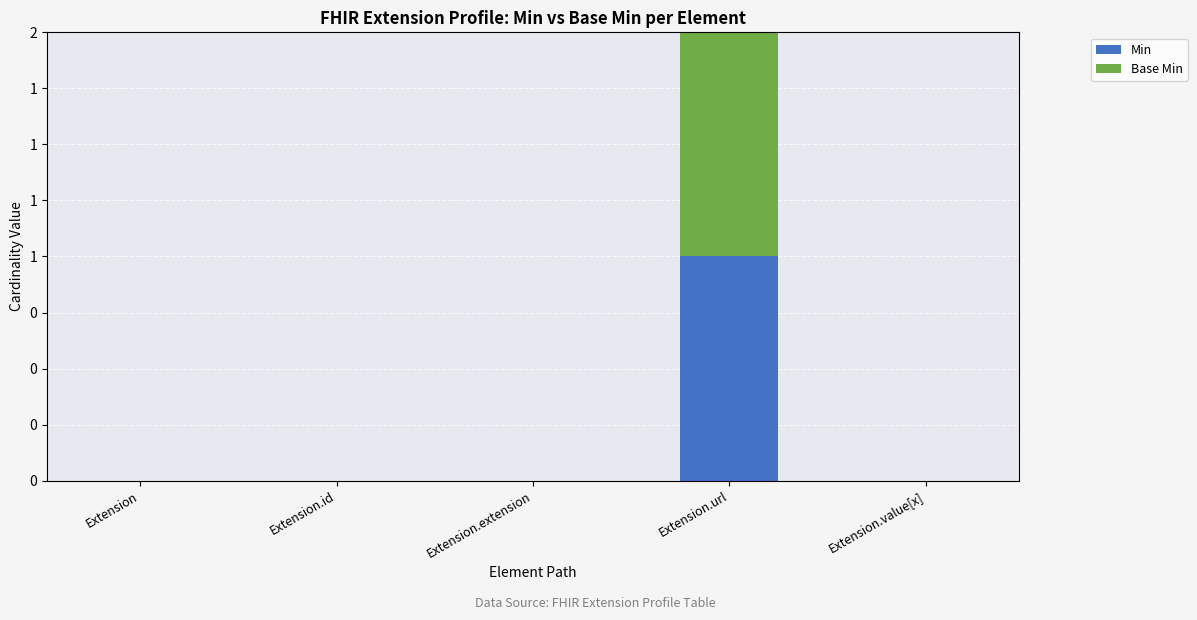

Are the bars horizontal?

No